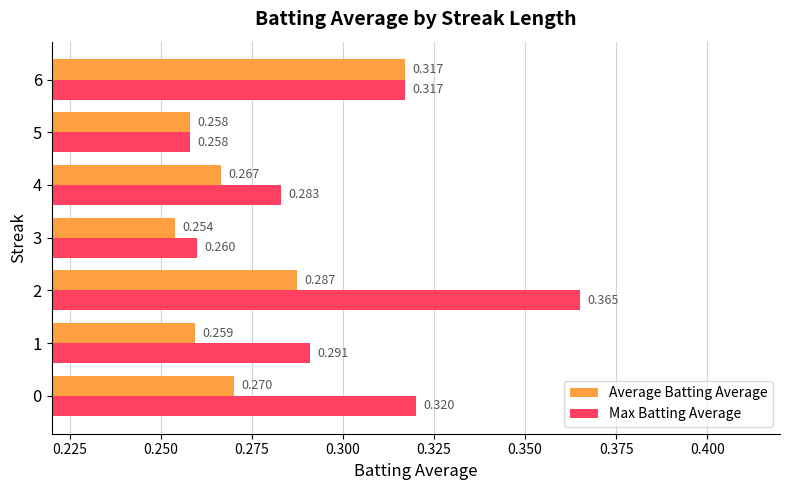

What is the sum of all Max Batting Average values?

2.1